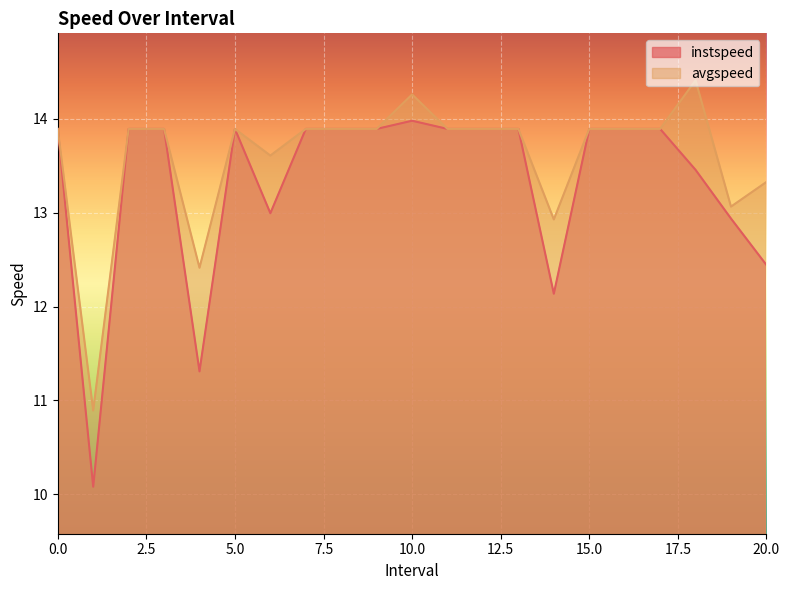

How many distinct data groups are displayed?

2